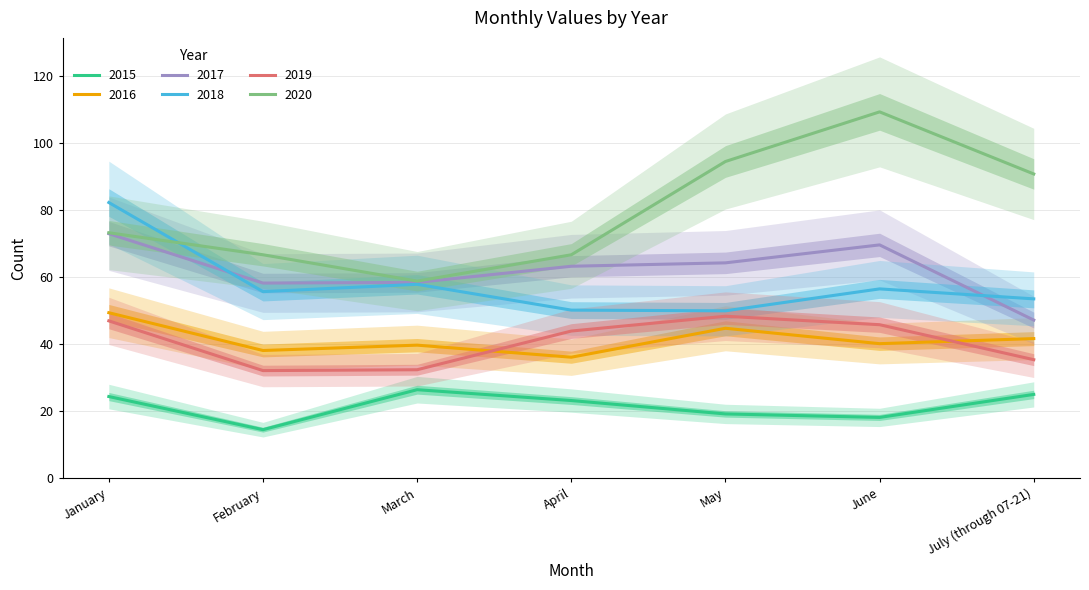

What is the minimum value shown in the chart?

14.5